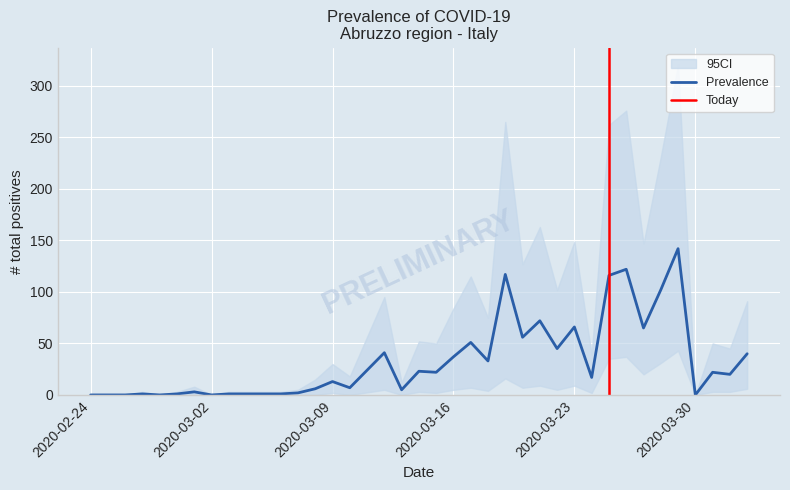

The chart shows a value of 67 at 2020-03-29. True or false?

False